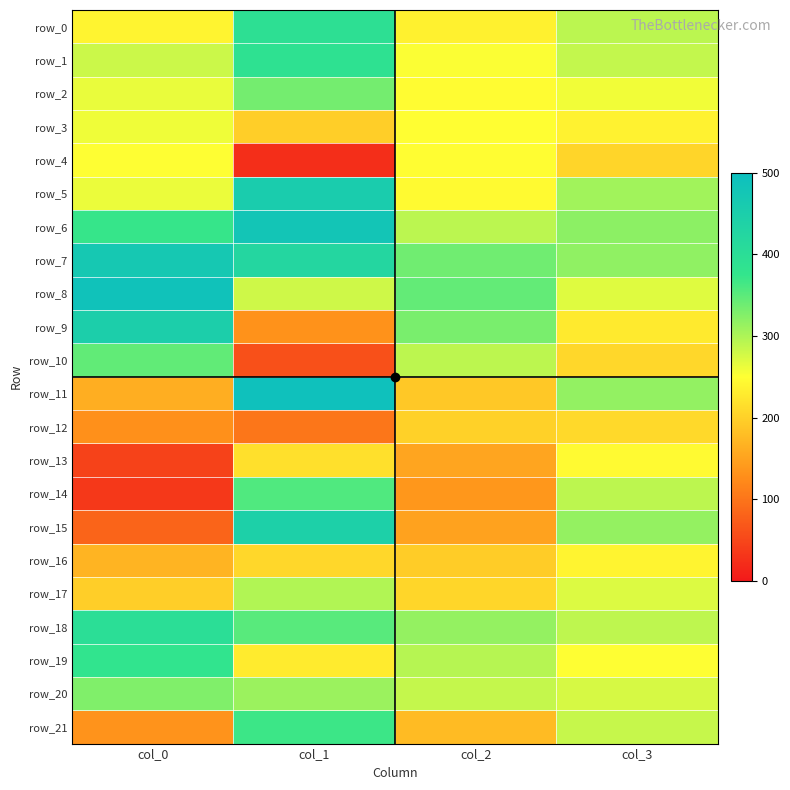

How many categories are shown in the chart?

4